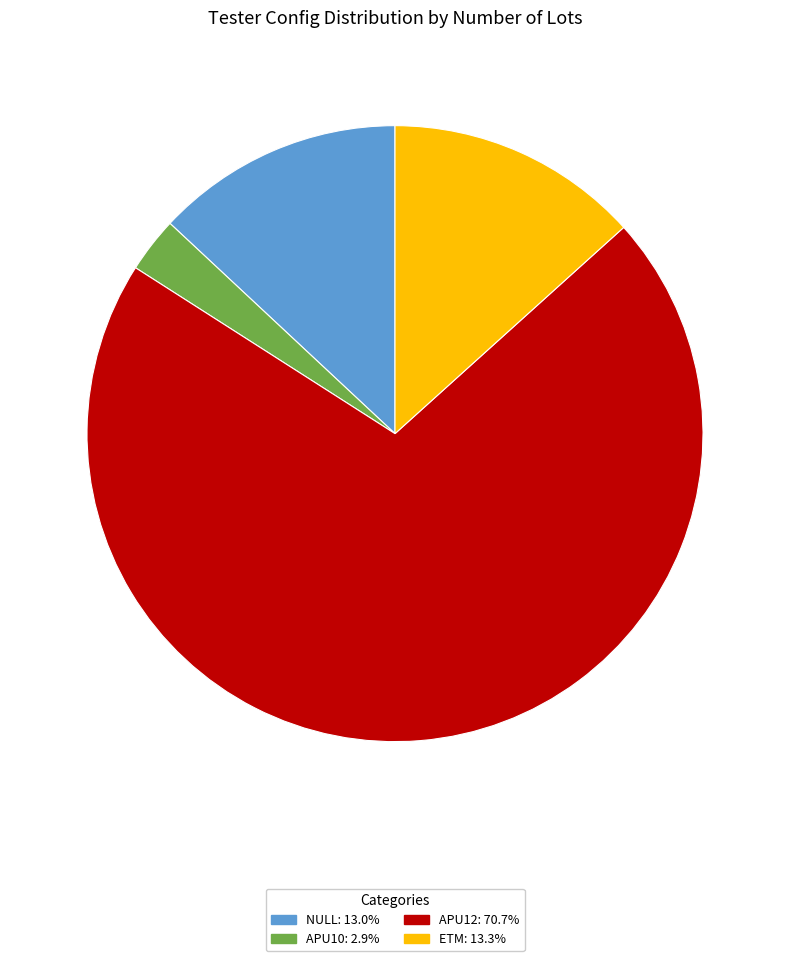

Which slice is the largest?

APU12